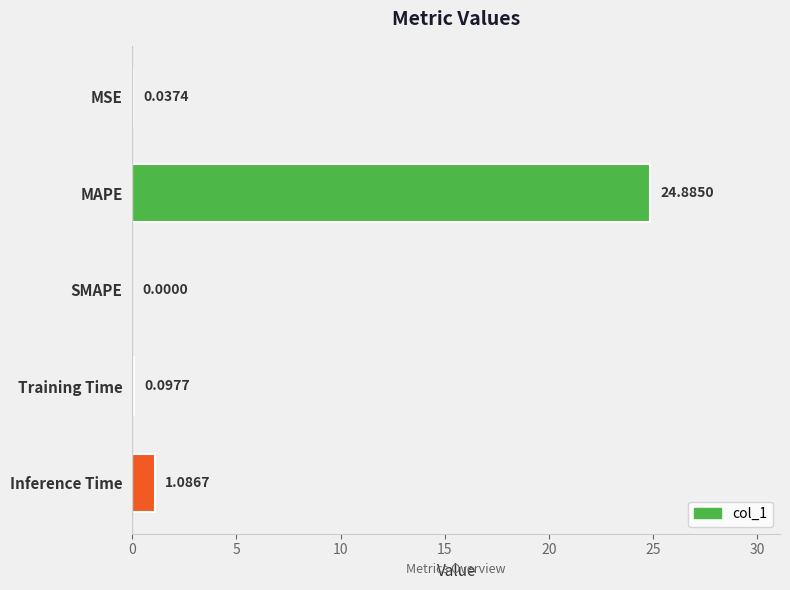

At which label is the value closest to 12?

Inference Time